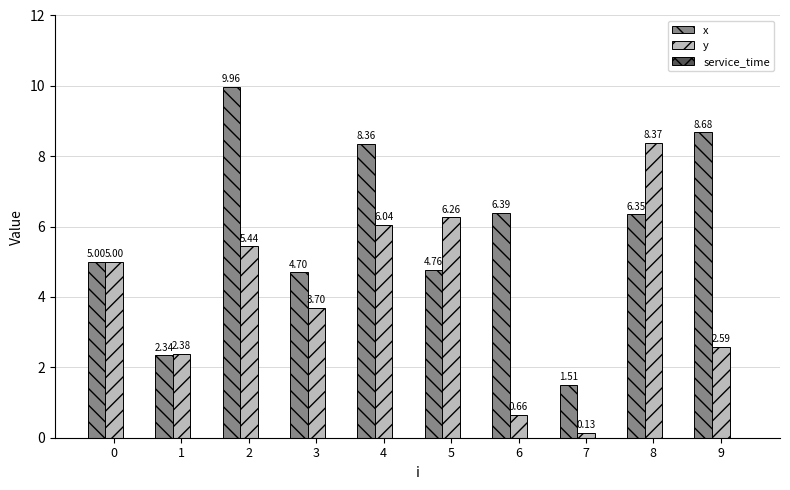

Between 1 and 2, which series saw the biggest shift?

x